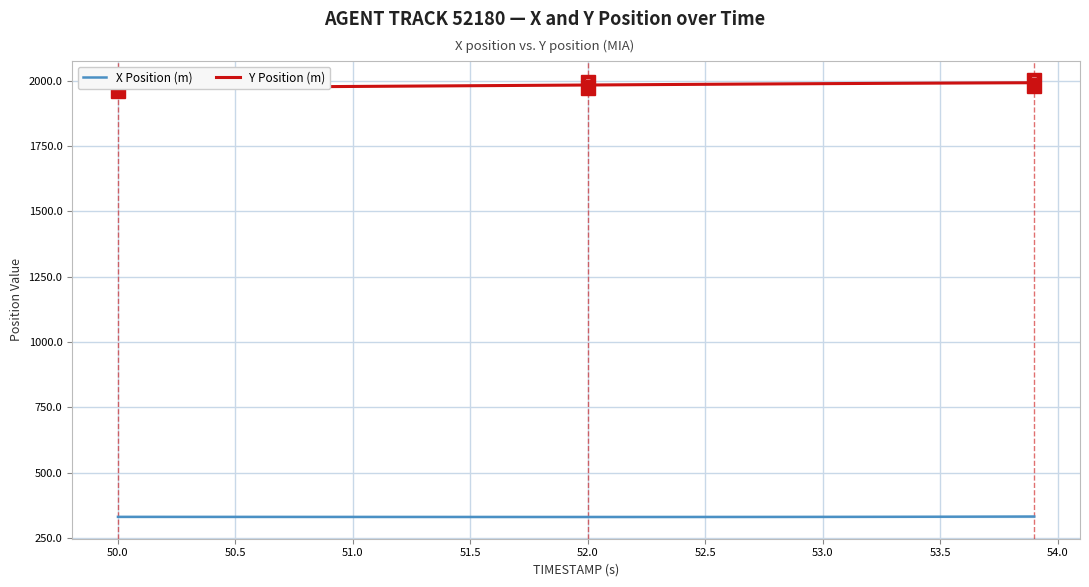

At how many categories does at least one series exceed 1880?

40